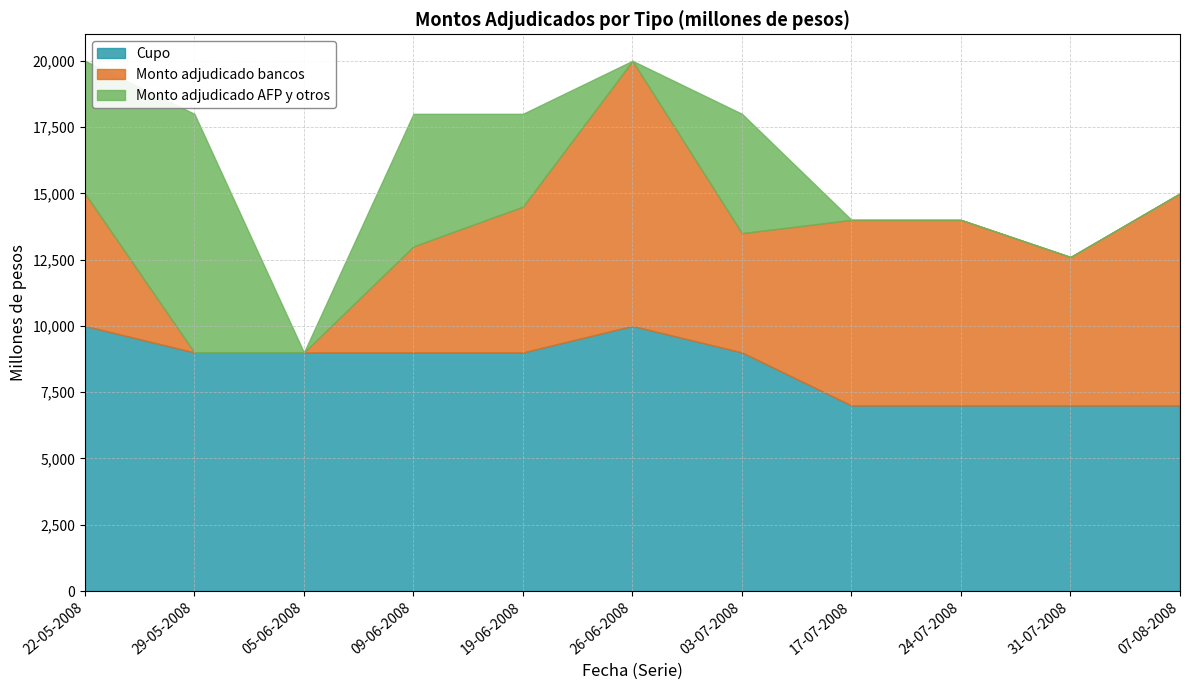

The value of Cupo at 07-08-2008 is 11506. True or false?

False